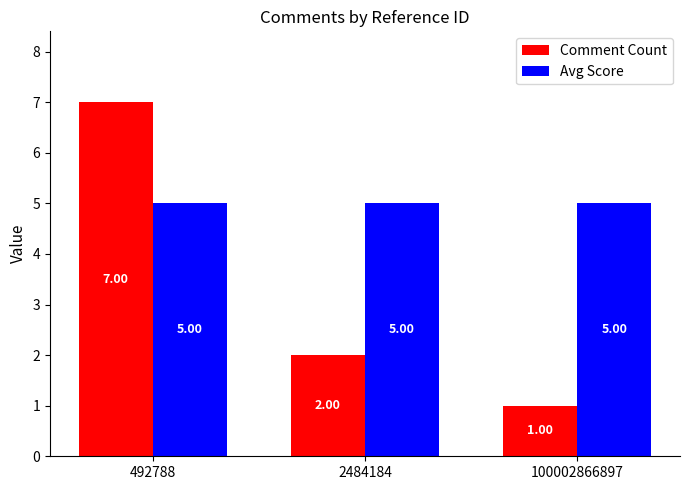

What is the sum of the Comment Count values at 492788 and 100002866897?

8